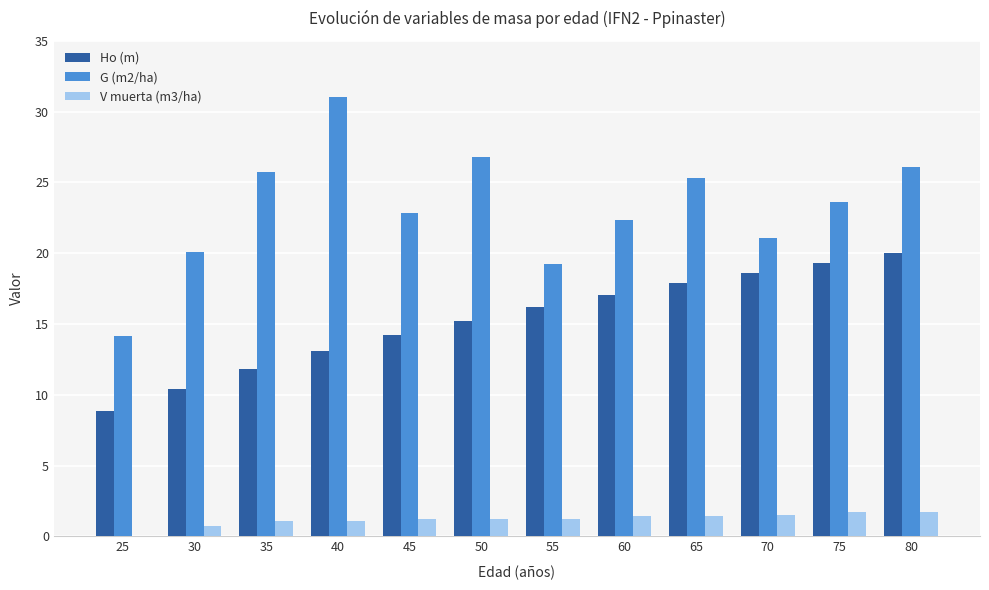

Which series has the widest spread of values?

G (m2/ha)